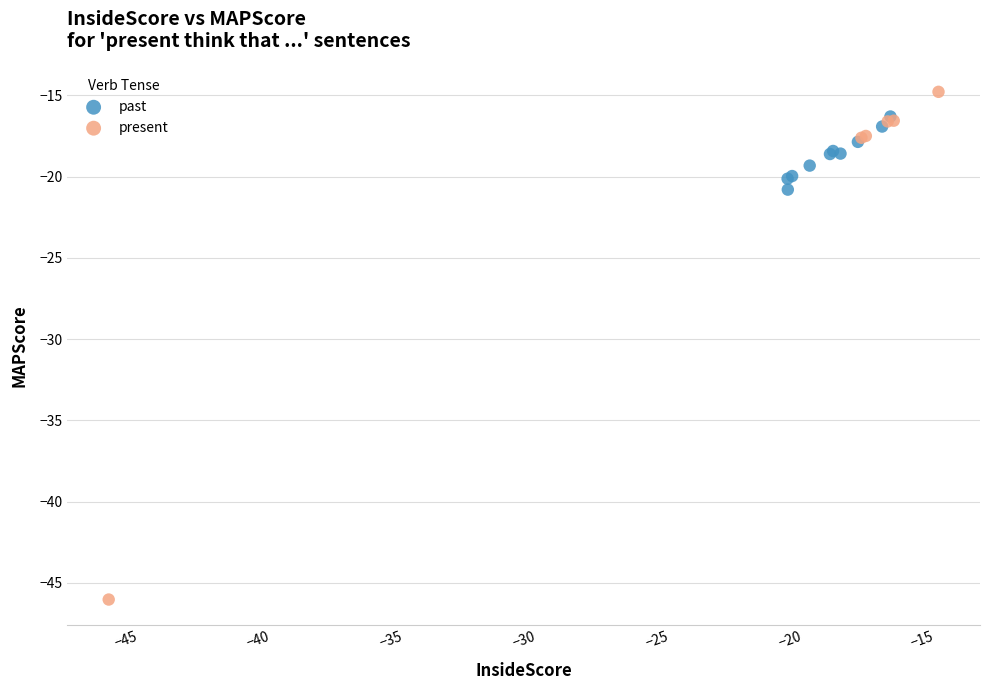

Which series has the largest Y range (max minus min)?

present